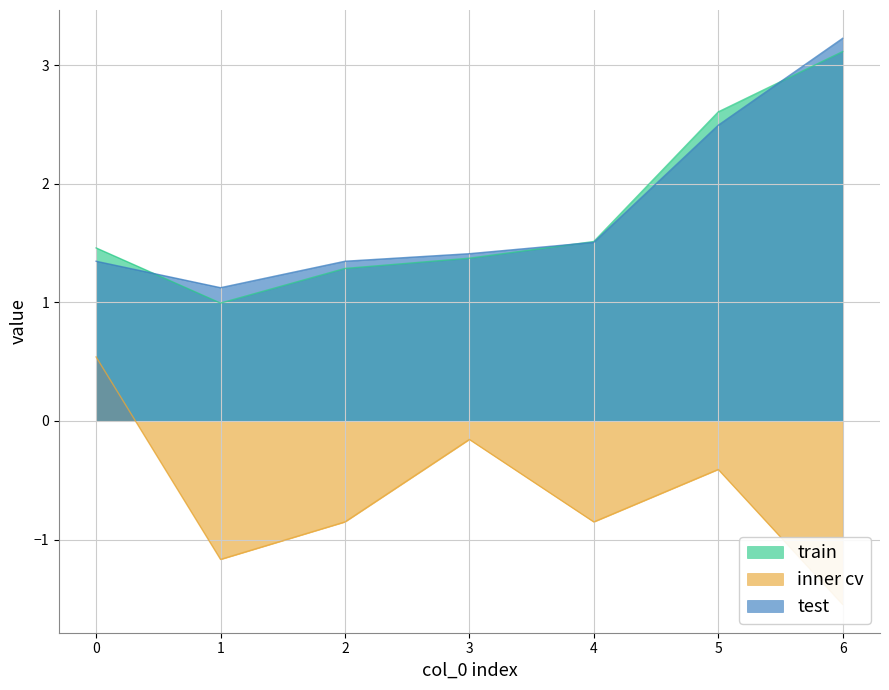

The value of test at 3 is 2.2. True or false?

False